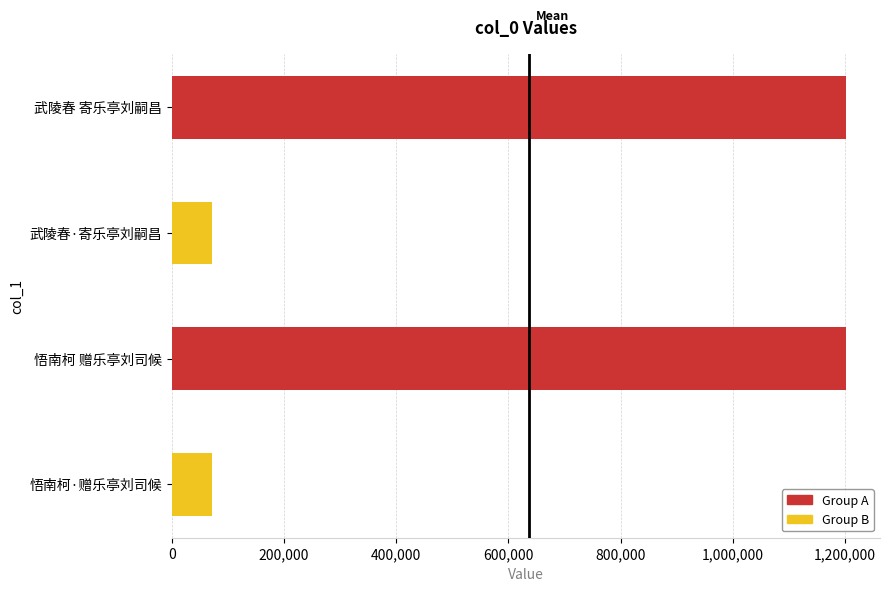

The chart shows a value of 2109524 at 武陵春 寄乐亭刘嗣昌. True or false?

False